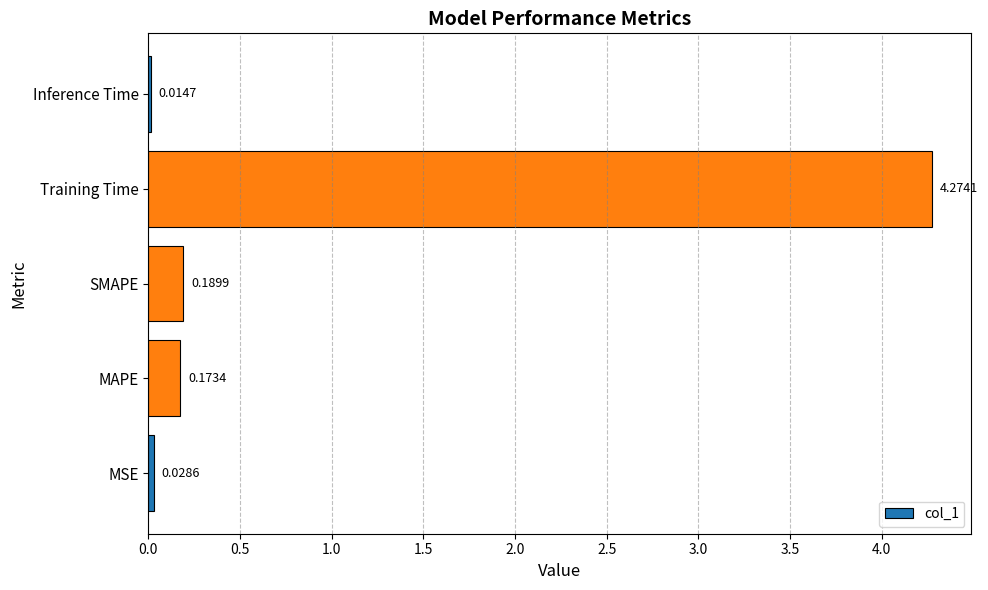

List the labels in order of value, smallest first.

Inference Time, MSE, MAPE, SMAPE, Training Time